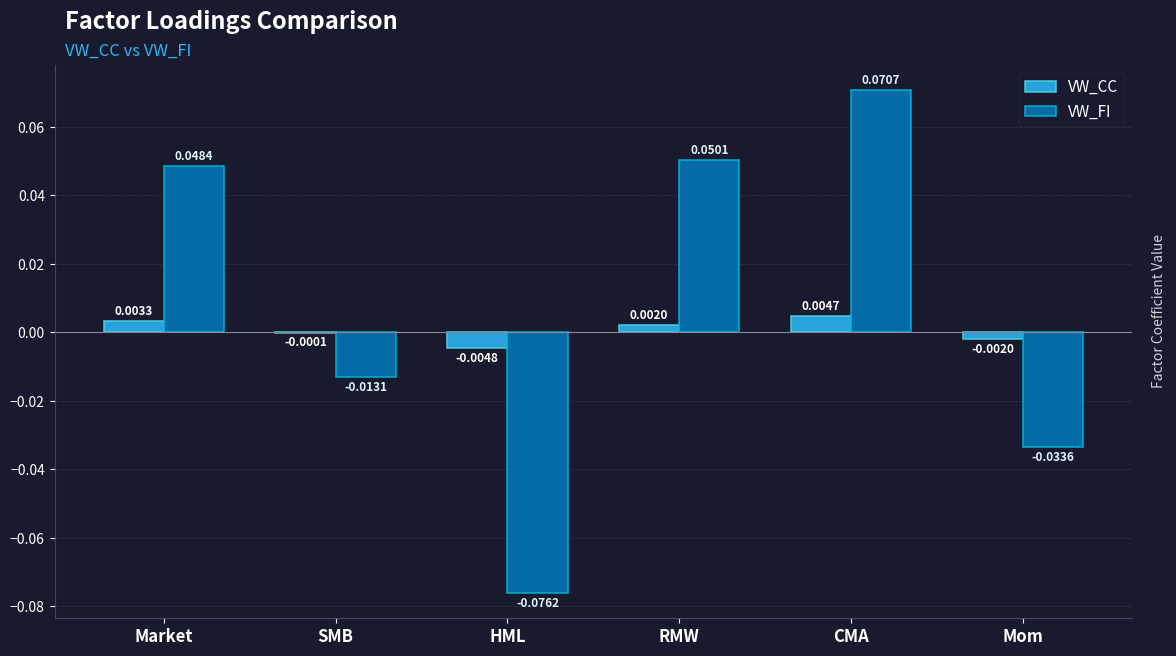

Which category has the highest value in the VW_CC series?

CMA